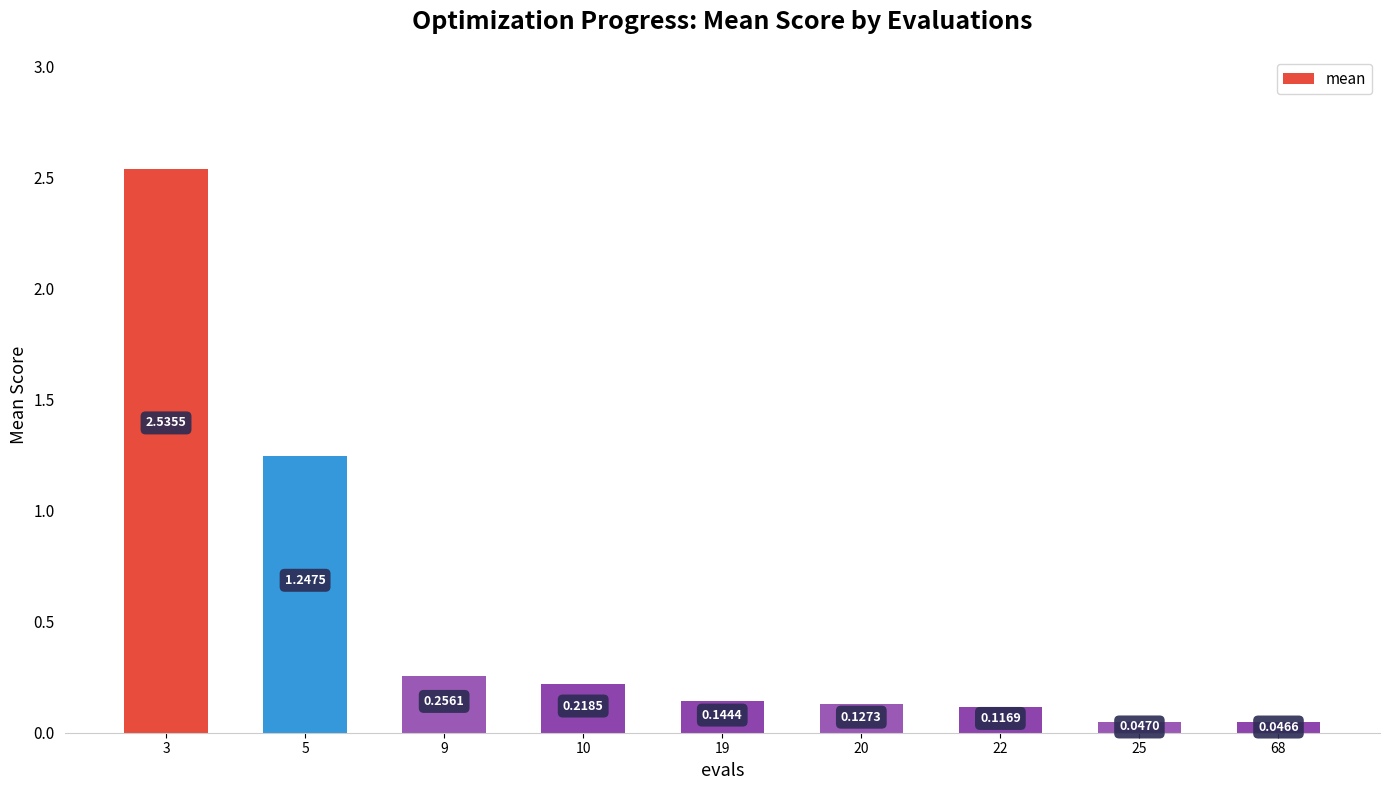

What is the sum of all values?

4.7